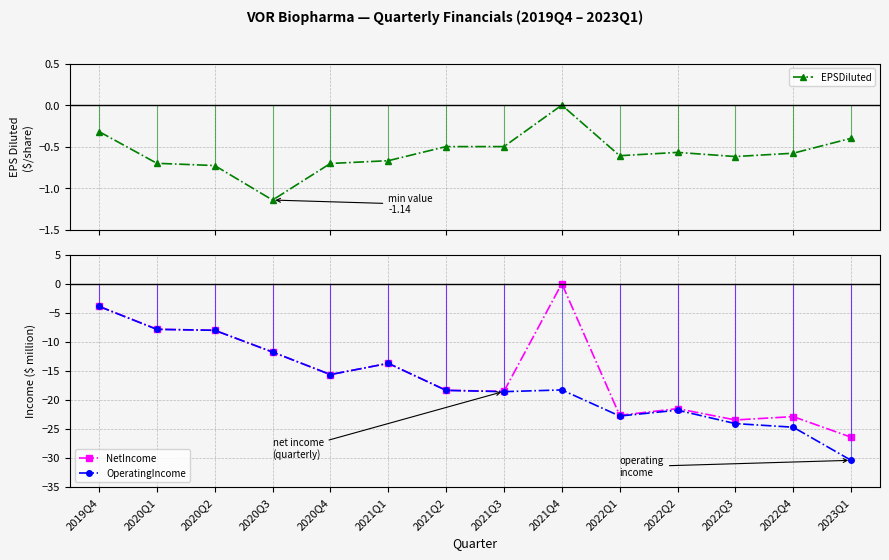

Rank the categories by OperatingIncome value from lowest to highest.

2023Q1, 2022Q4, 2022Q3, 2022Q1, 2022Q2, 2021Q3, 2021Q2, 2021Q4, 2020Q4, 2021Q1, 2020Q3, 2020Q2, 2020Q1, 2019Q4